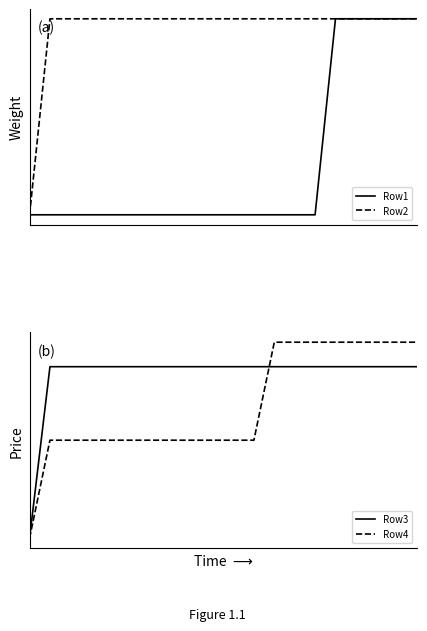

Which series has the largest total across all categories?

Row2